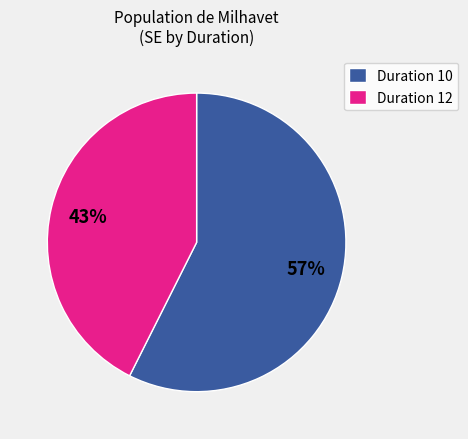

To the nearest percent, what is the average slice percentage?

50%